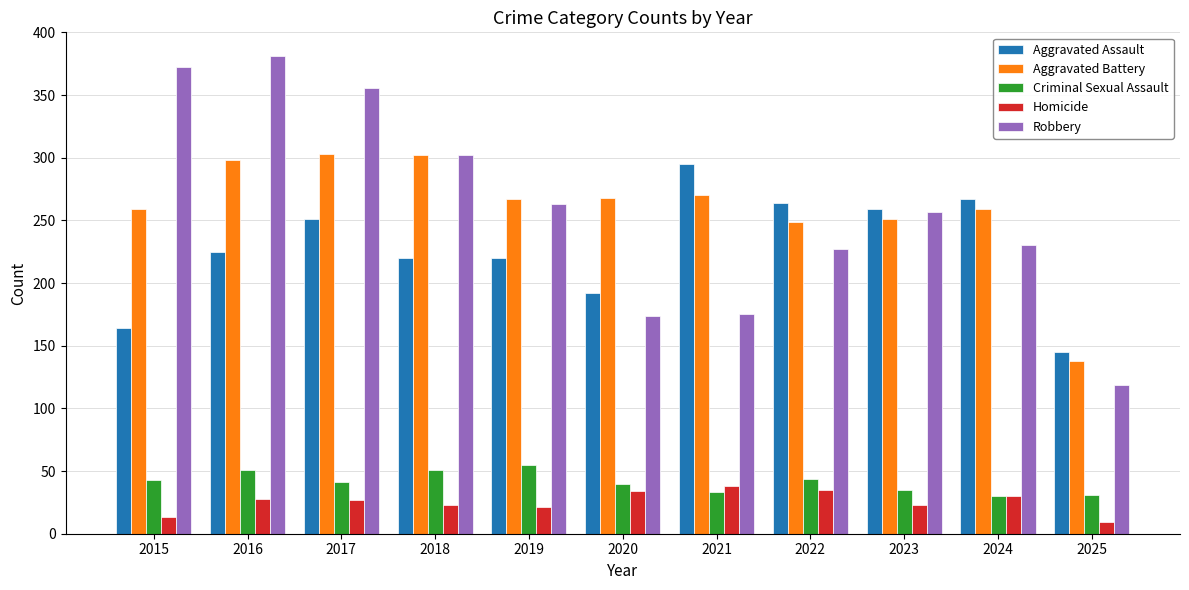

The Aggravated Assault series shows 327 at 2019. True or false?

False